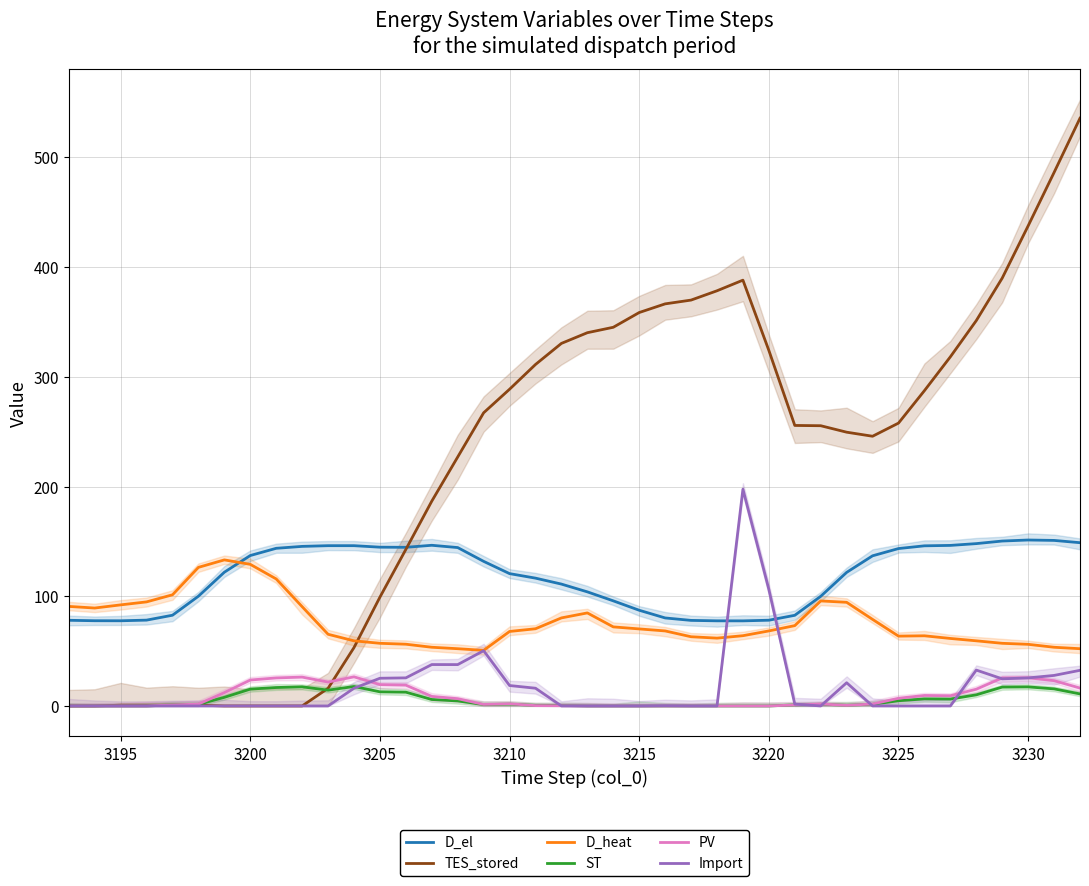

How many data points does each series have?

40